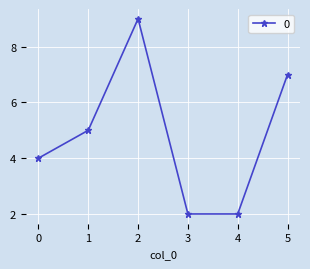

Approximately how many times larger is the value at 5 compared to 4?

3.5